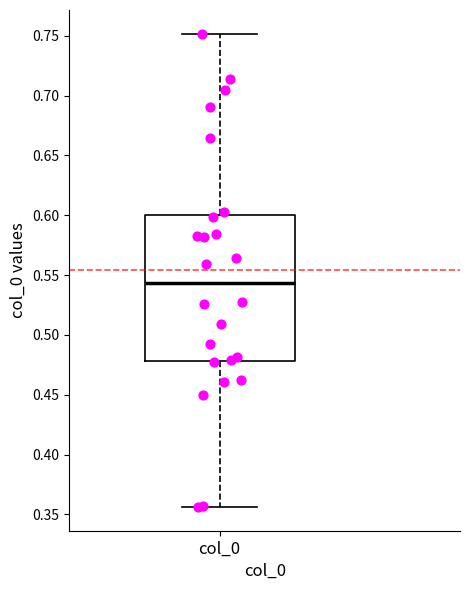

Transcribe this box plot: give where the median line is, the range the box spans, and where the two whiskers end, as read against the y-axis. The values are not printed on the chart, so give them approximately, as read against the axis.

median 0.545, box 0.480 to 0.600, whiskers 0.355 to 0.750